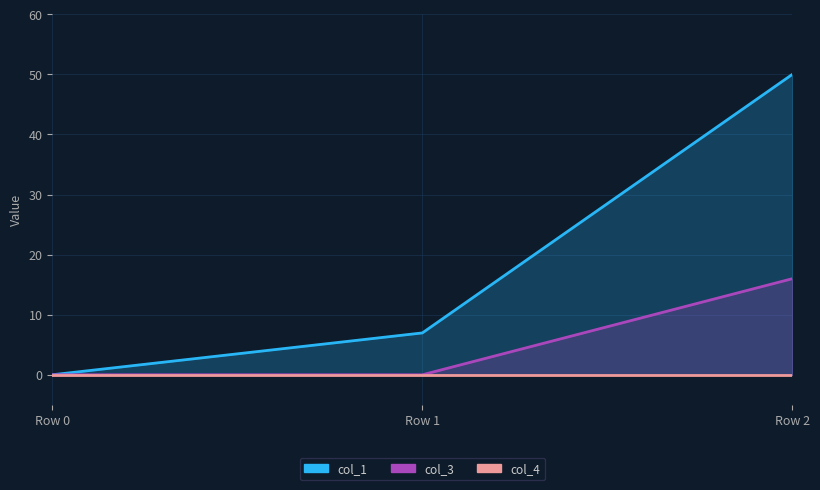

Between Row 2 and Row 1, which is larger?

Row 2